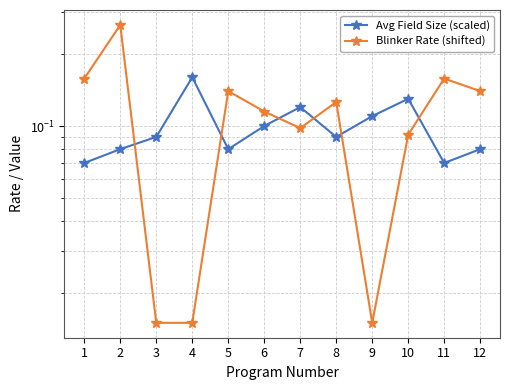

Reading left to right, extract all data points from this chart.

Avg Field Size (scaled): 0.1	0.1	0.1	0.2	0.1	0.1	0.1	0.1	0.1	0.1	0.1	0.1
Blinker Rate (shifted): 0.2	0.3	0.0	0.0	0.1	0.1	0.1	0.1	0.0	0.1	0.2	0.1